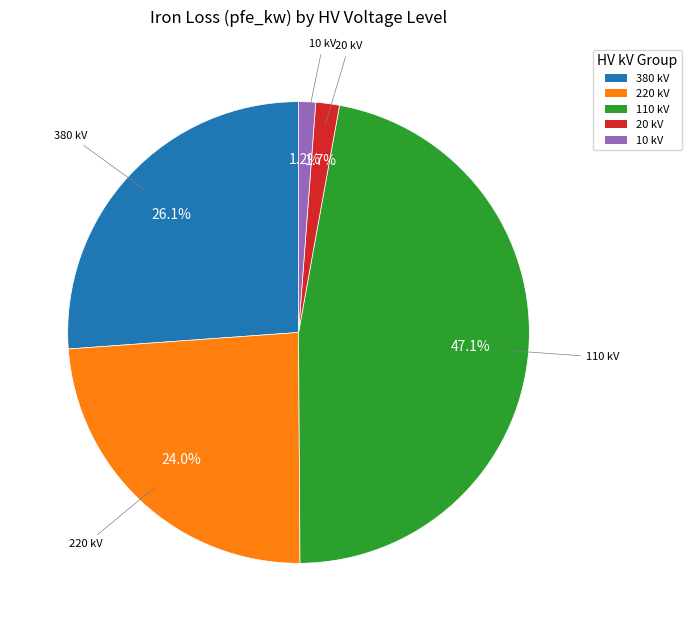

What is the ratio of the value at 220 kV to the value at 380 kV?

0.9